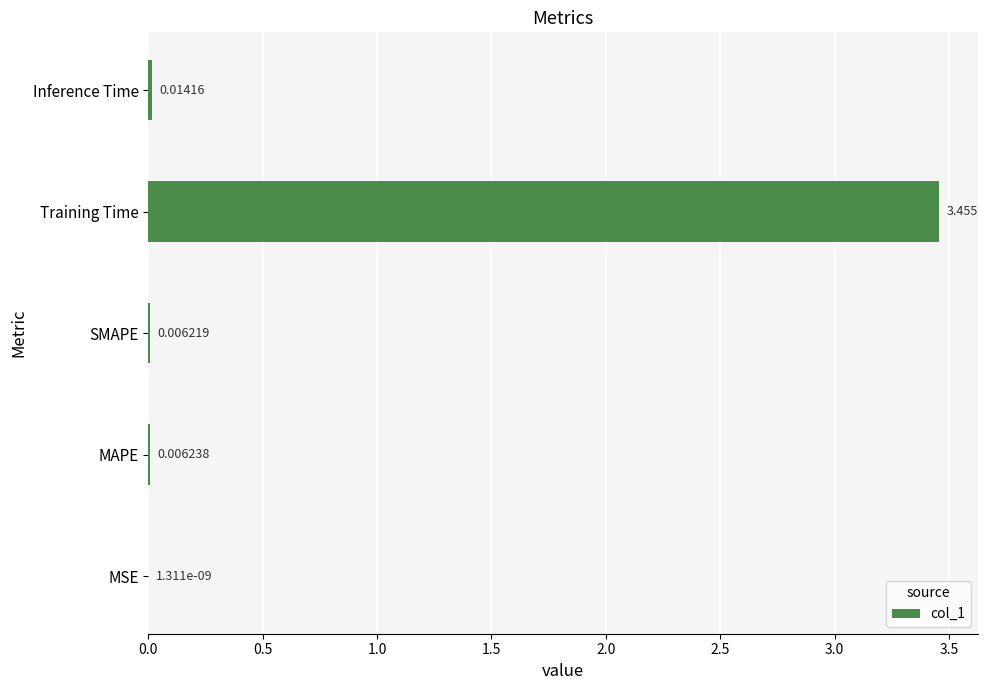

Between Inference Time and MAPE, which is larger?

Inference Time